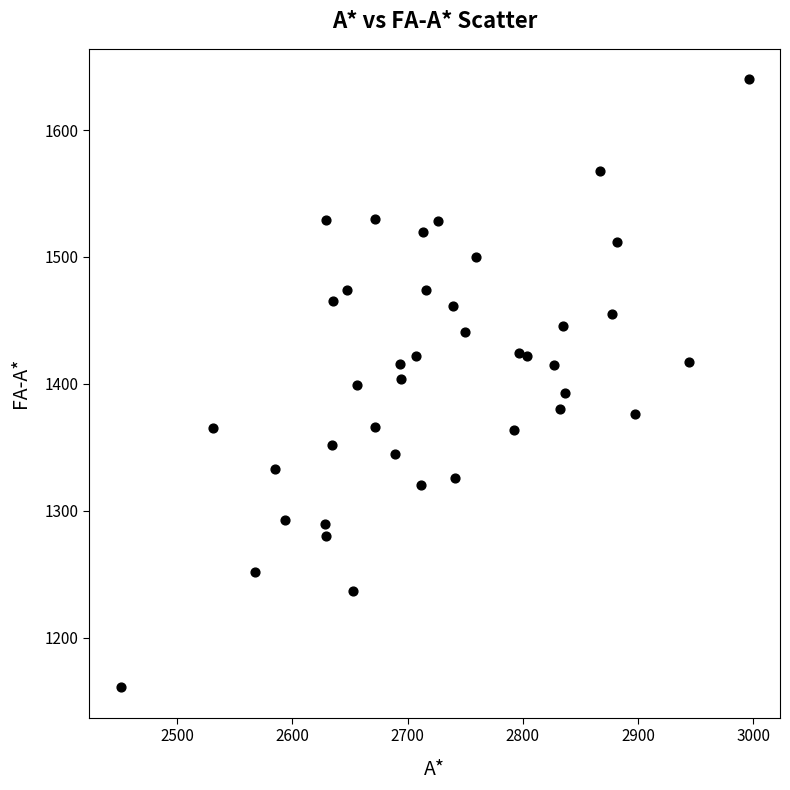

What is the range of X values (max minus min)?

545